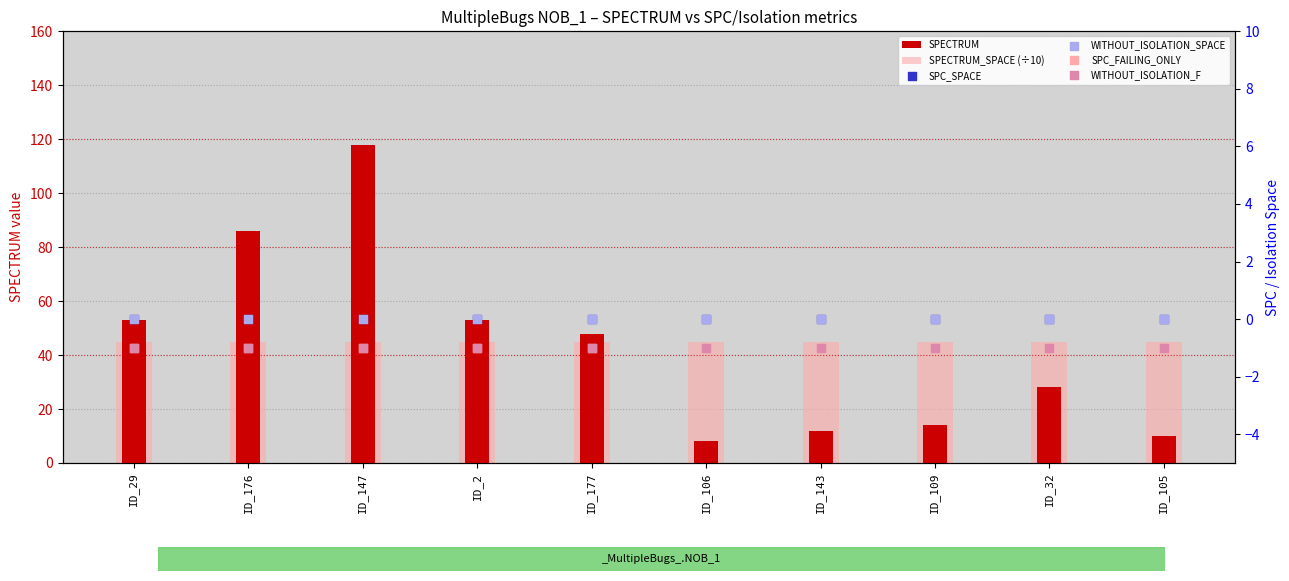

At how many categories does at least one series exceed 12?

10